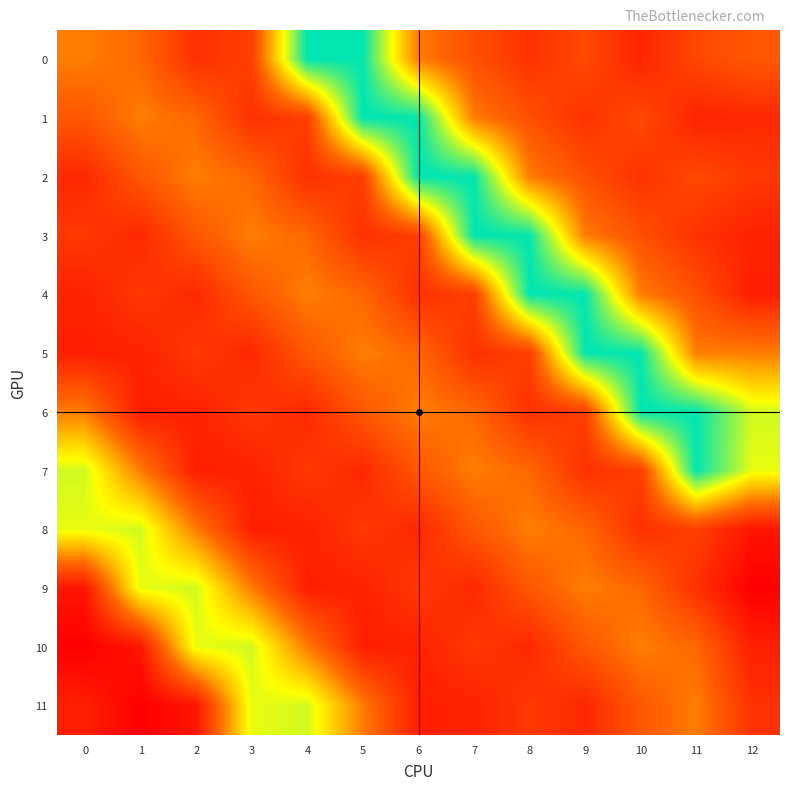

At how many categories does at least one series exceed 166?

13